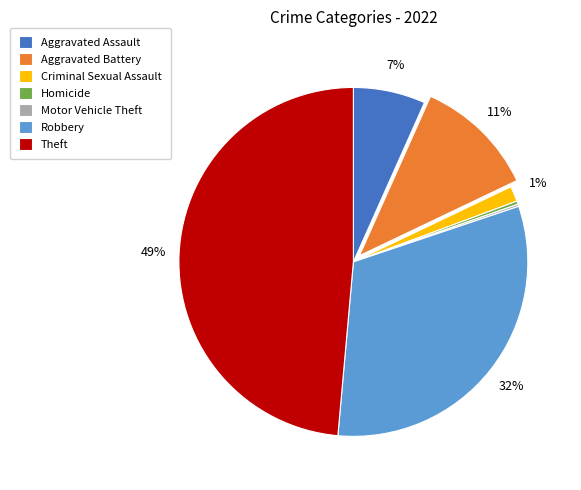

To the nearest percent, what is the average slice percentage?

14%